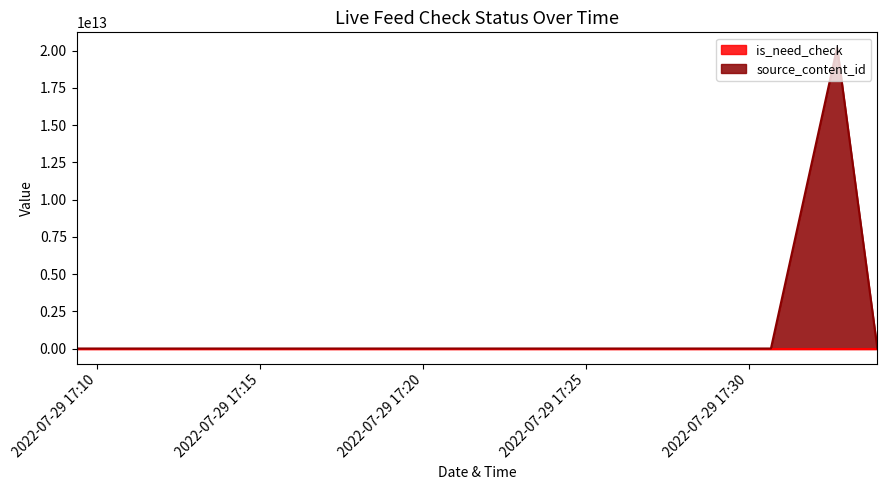

At which label does source_content_id reach its peak?

2022-07-29 17:32:43